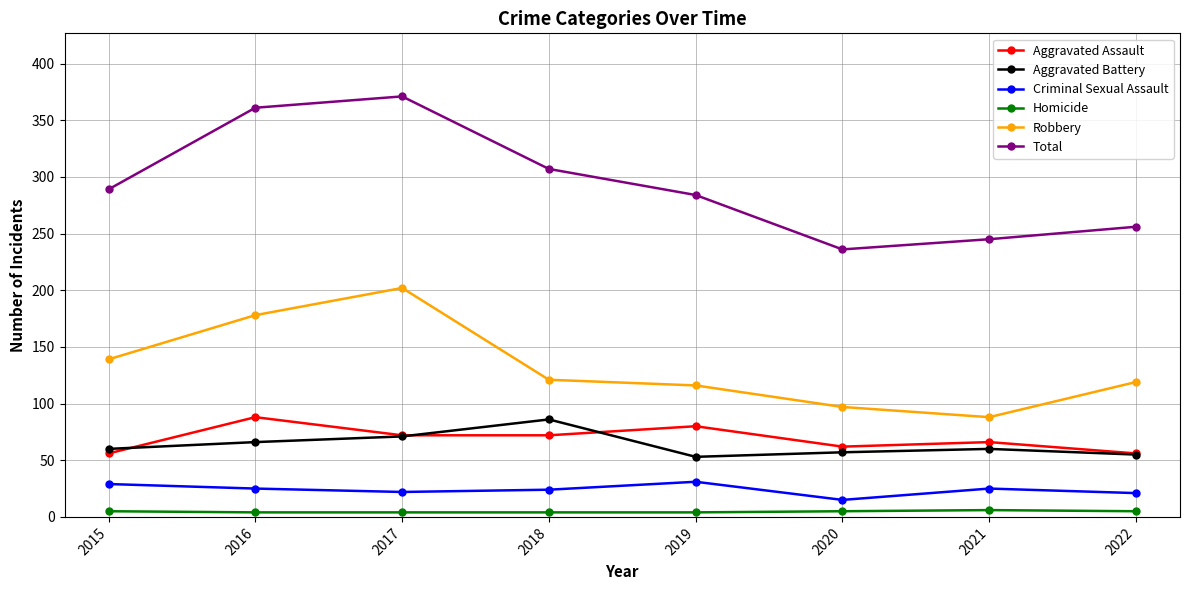

What is the difference between the highest and lowest values at 2016?

357